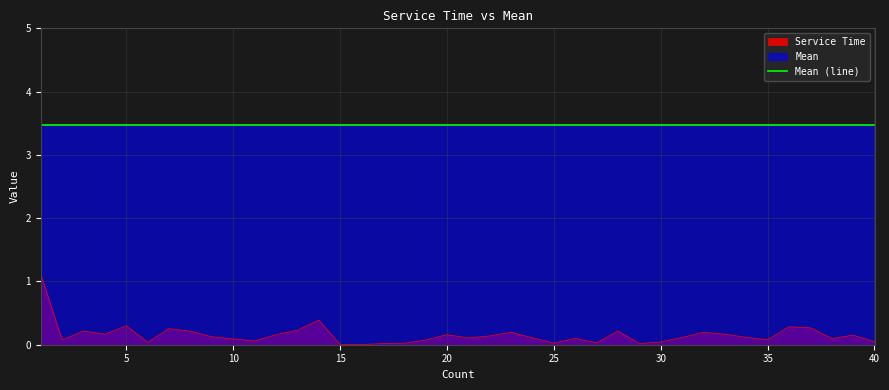

Is it true that the value at 36 is 0.3?

True